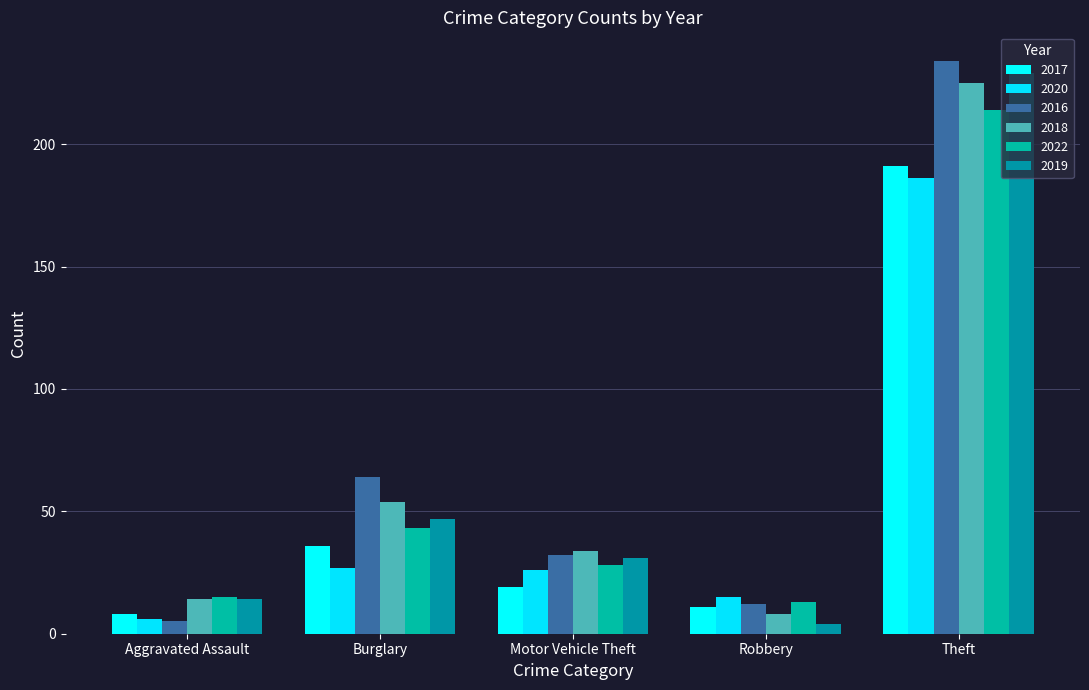

What is the sum of all 2022 values?

313